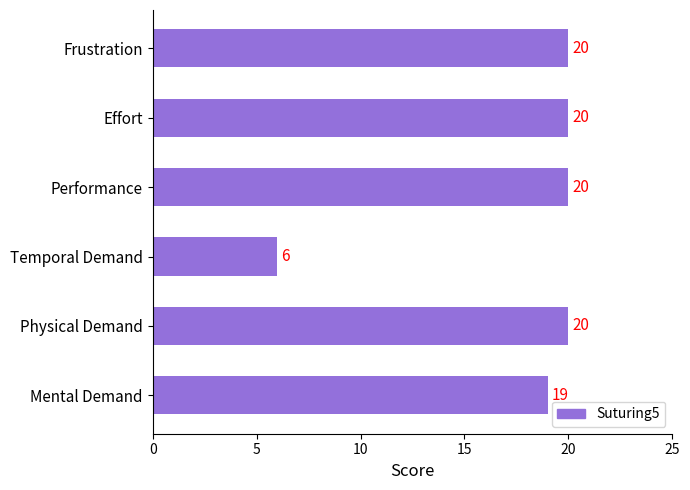

The value at Performance is 26. True or false?

False